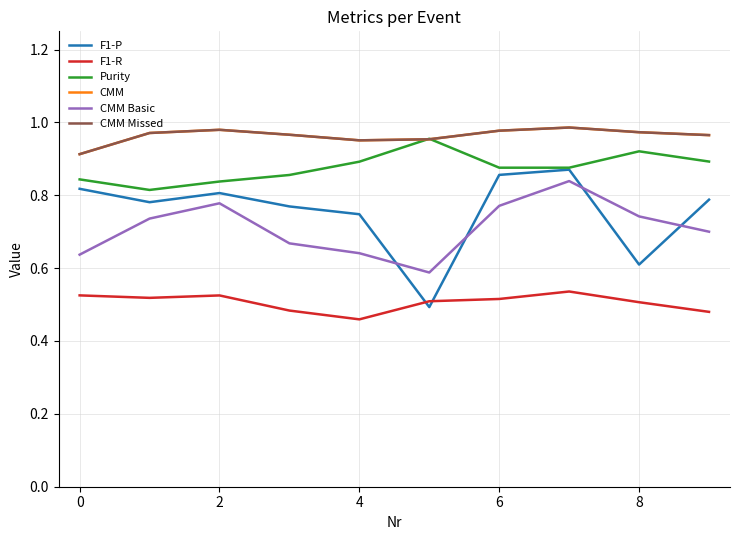

True or false: CMM Missed and CMM Basic intersect in this chart.

False